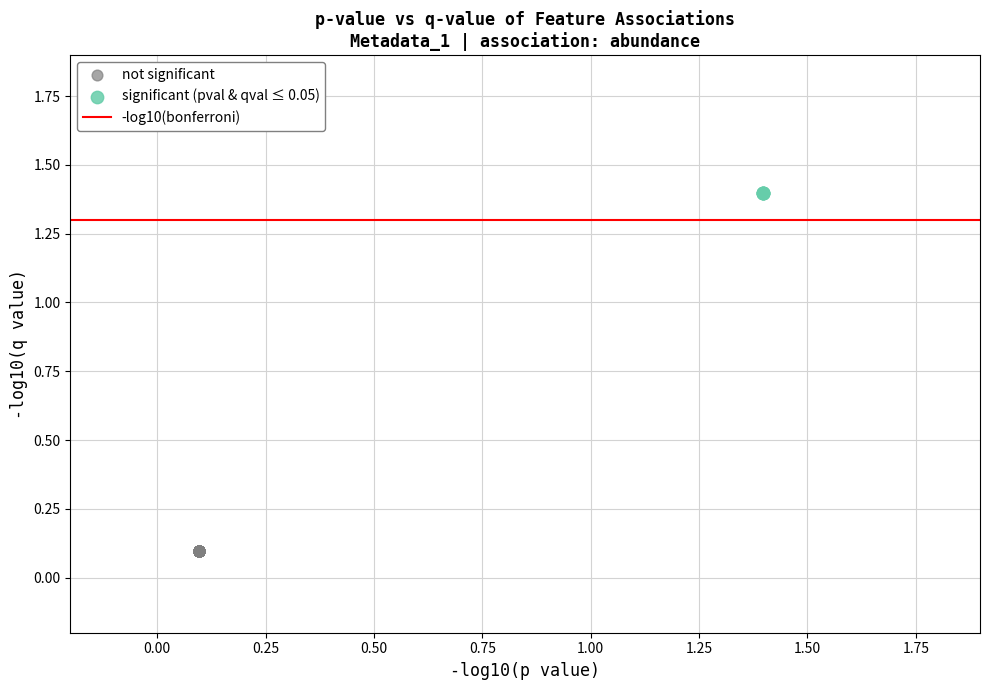

Which series contains the lowest Y value?

not significant